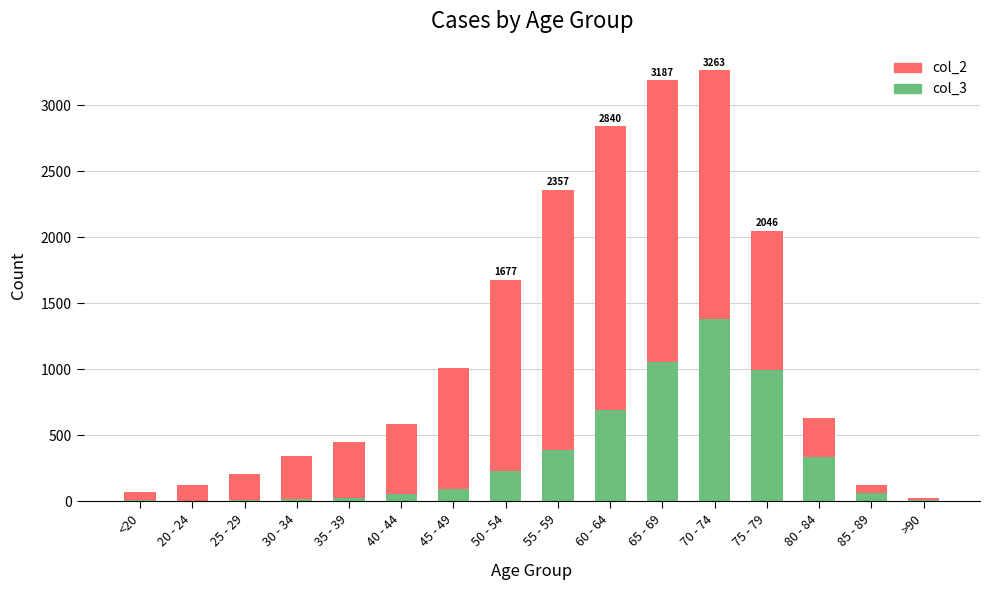

The value of col_3 (lower) at <20 is 7. True or false?

True